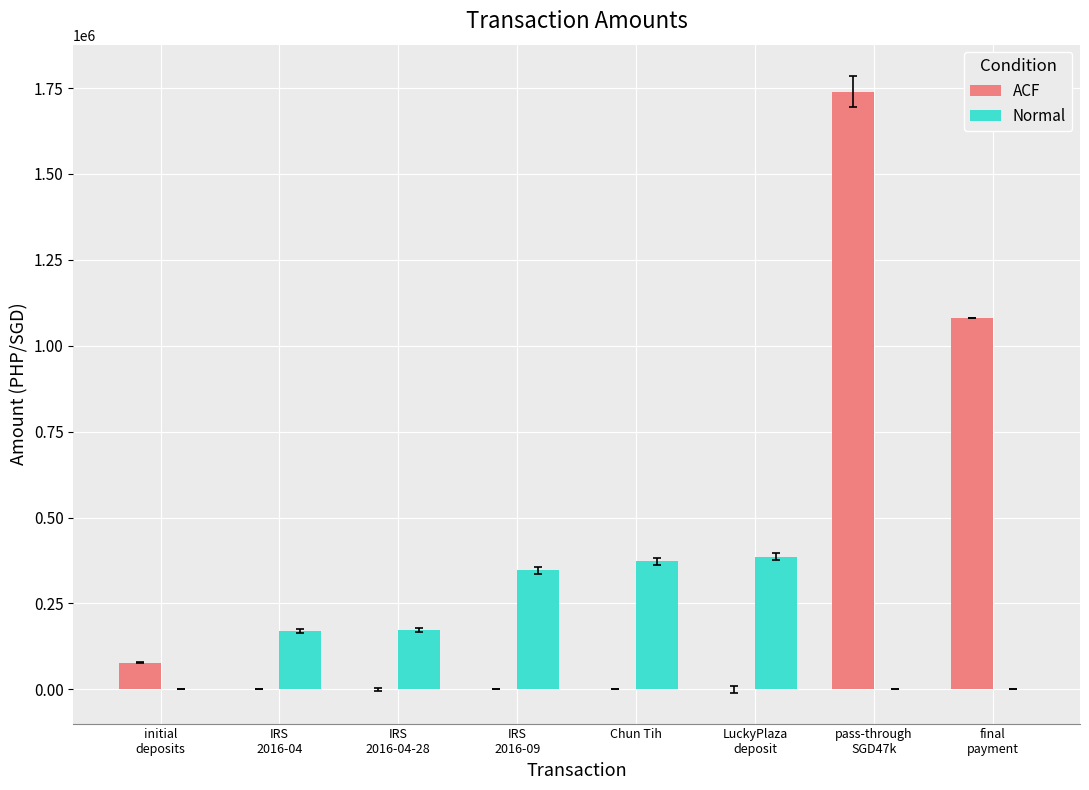

What is the difference between the Normal values at pass-through
SGD47k and LuckyPlaza
deposit?

385407.2